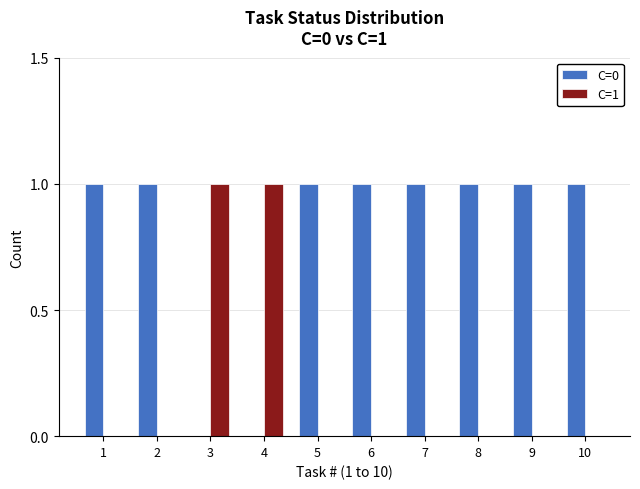

Is the value of C=1 at 2 greater than the value of C=0 at 9?

No